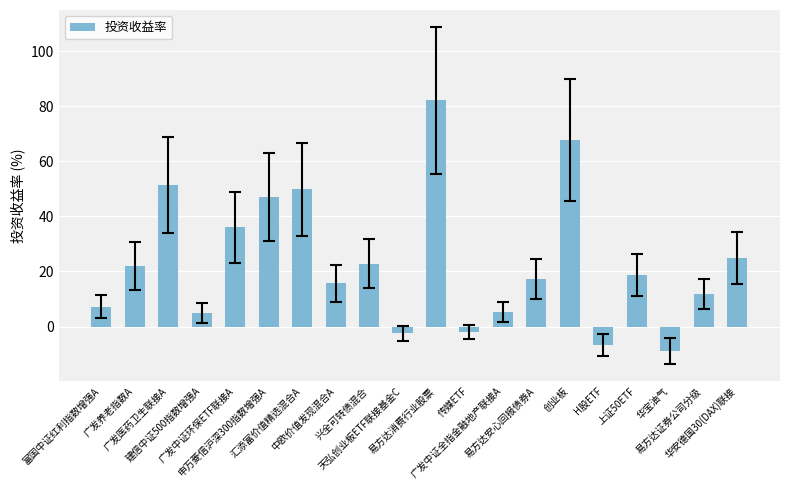

What is the greatest value displayed?

82.2